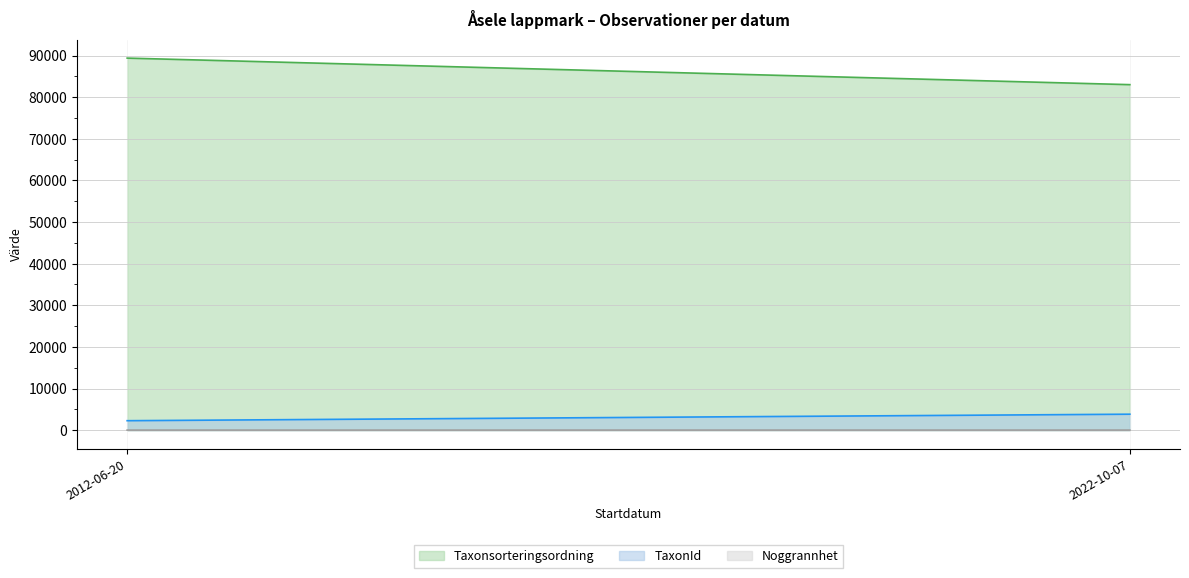

At 2022-10-07, list the series in order from largest to smallest.

Taxonsorteringsordning, TaxonId, Noggrannhet